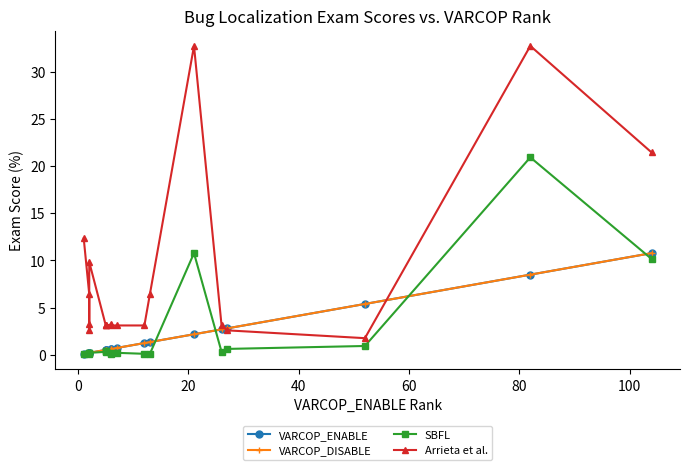

What is the minimum value for VARCOP_ENABLE?

0.1